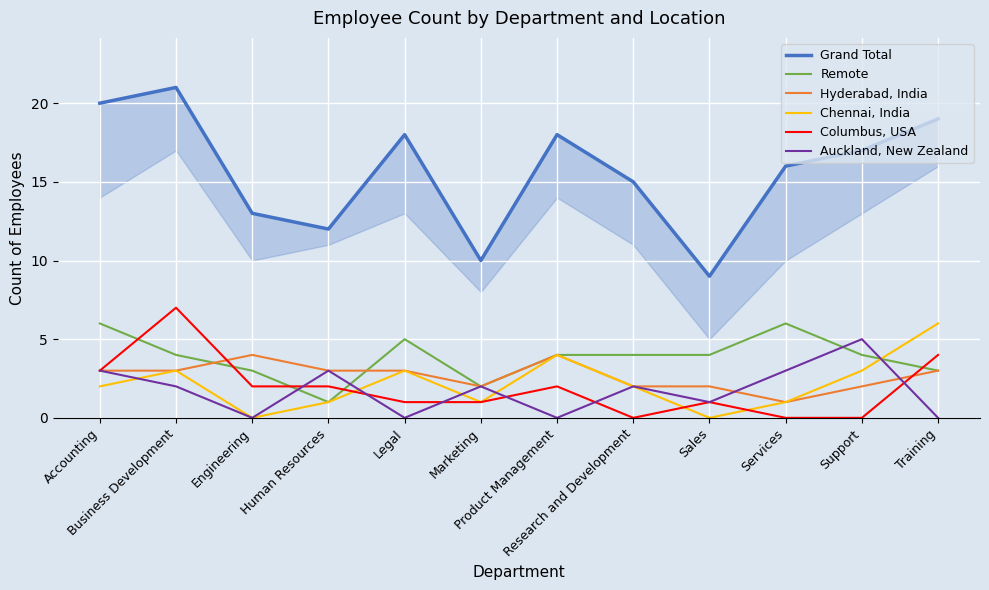

Reading left to right, what are all the values shown in this chart?

Grand Total: 20	21	13	12	18	10	18	15	9	16	17	19
Remote: 6	4	3	1	5	2	4	4	4	6	4	3
Hyderabad, India: 3	3	4	3	3	2	4	2	2	1	2	3
Chennai, India: 2	3	0	1	3	1	4	2	0	1	3	6
Columbus, USA: 3	7	2	2	1	1	2	0	1	0	0	4
Auckland, New Zealand: 3	2	0	3	0	2	0	2	1	3	5	0